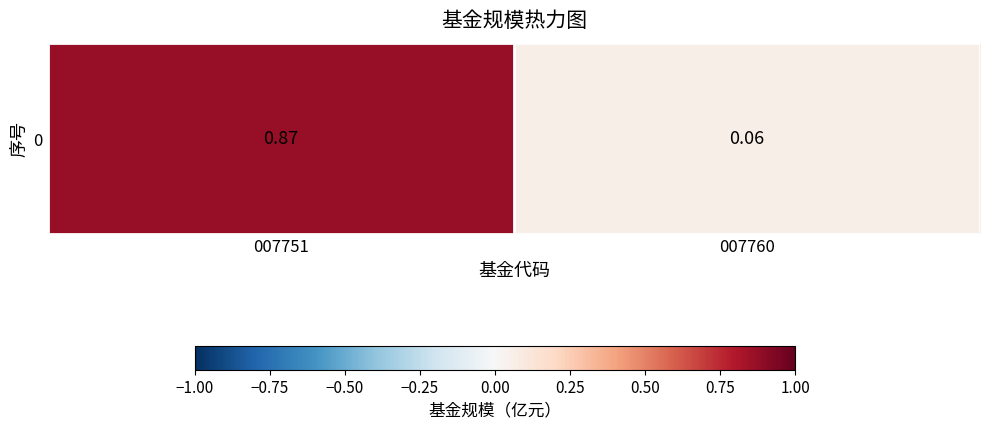

At which category does the chart reach its minimum across all series?

007760